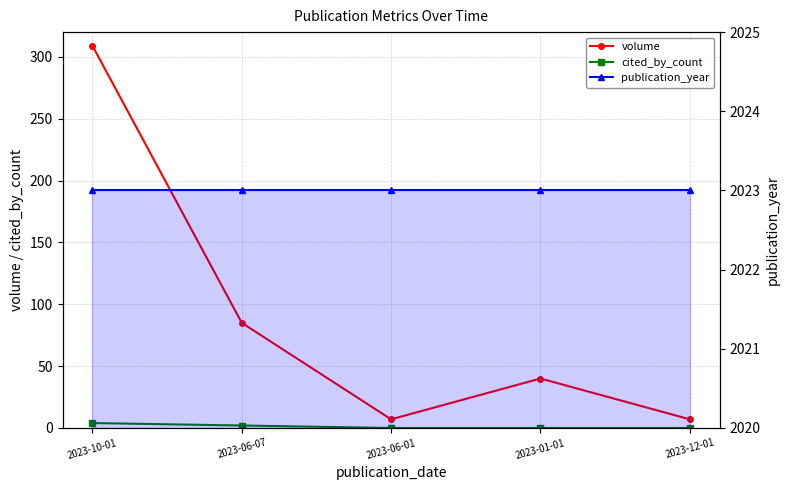

At which category is the sum across all series the highest?

2023-10-01